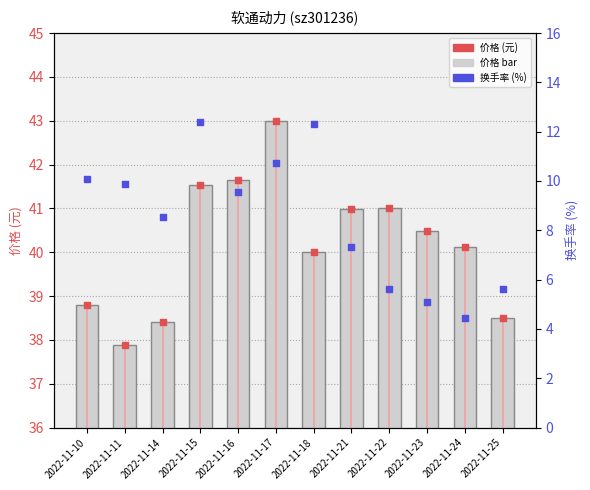

Is the value of 换手率点 at 2022-11-14 greater than the value of 价格 at 2022-11-25?

No